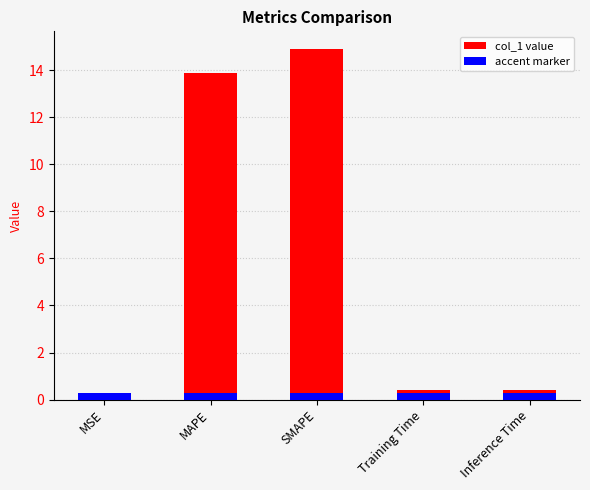

What is the greatest value displayed?

14.9